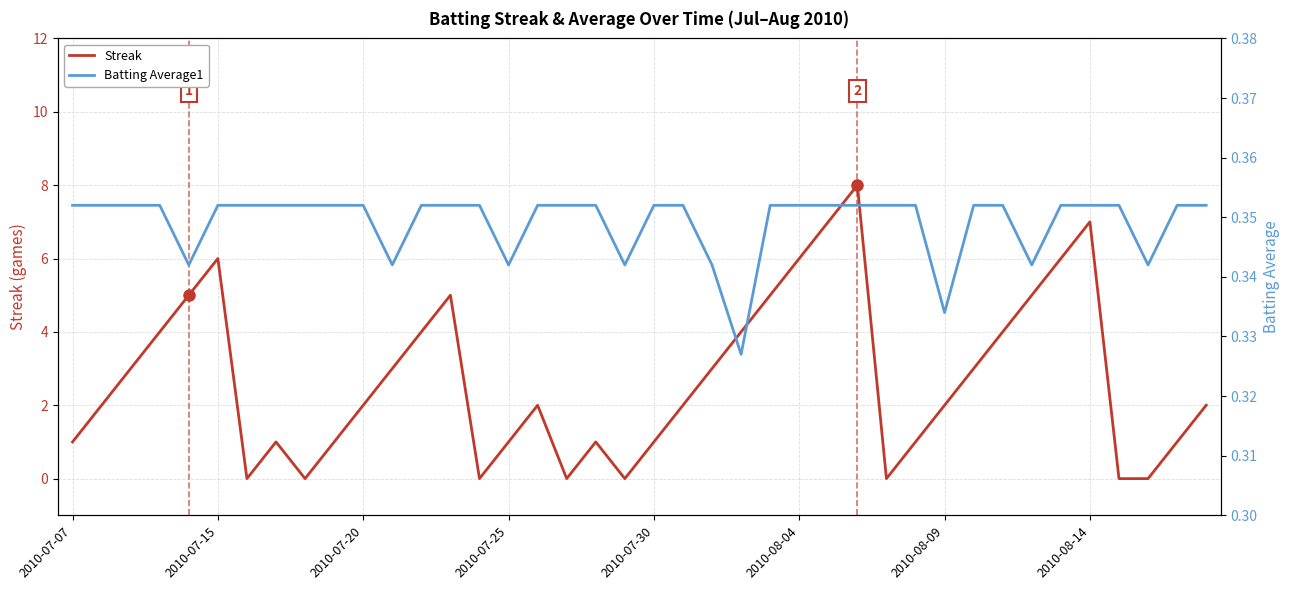

What is the sum of the Batting Average1 values at 2010-07-07 and 16?

0.7